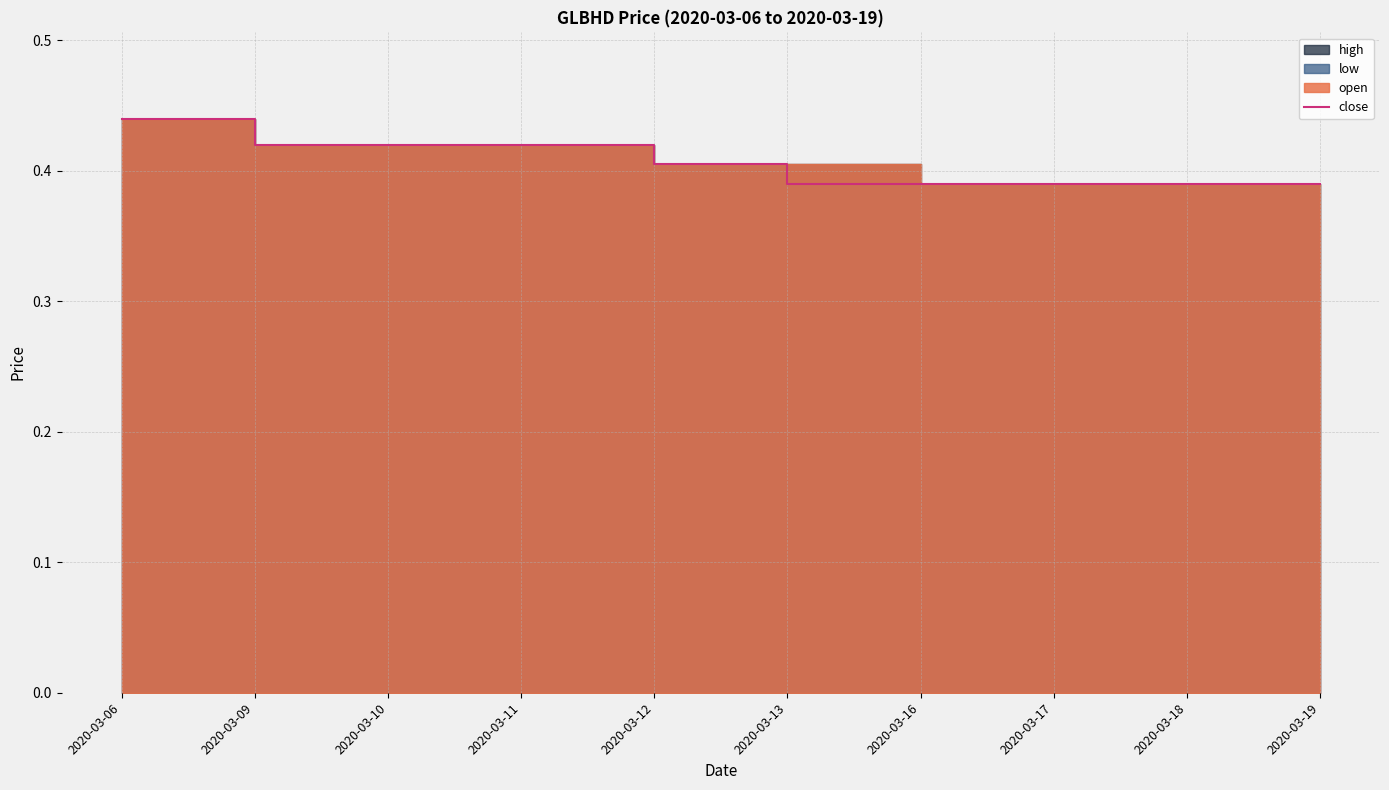

How many lines are shown in the chart?

1